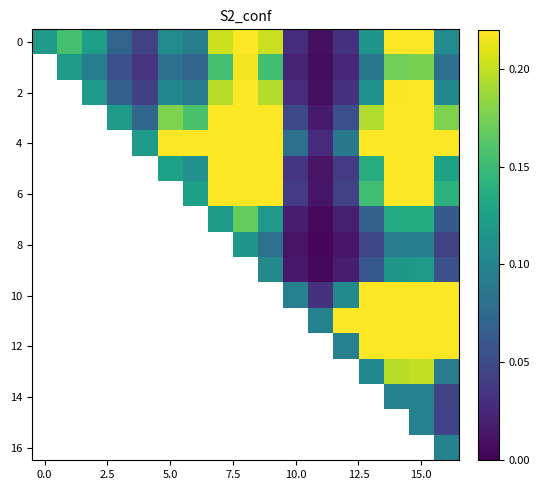

How many categories are shown in the chart?

17